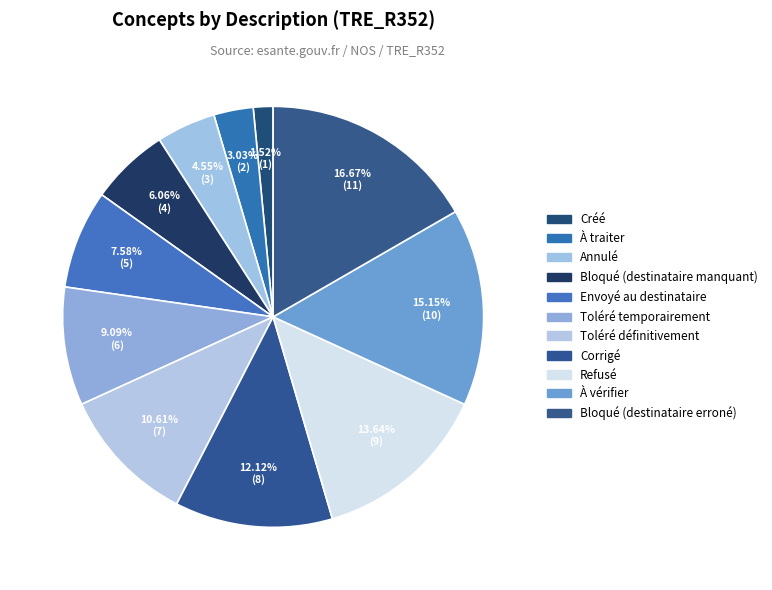

To the nearest percent, what is the combined percentage of Annulé and Bloqué (destinataire erroné)?

21%